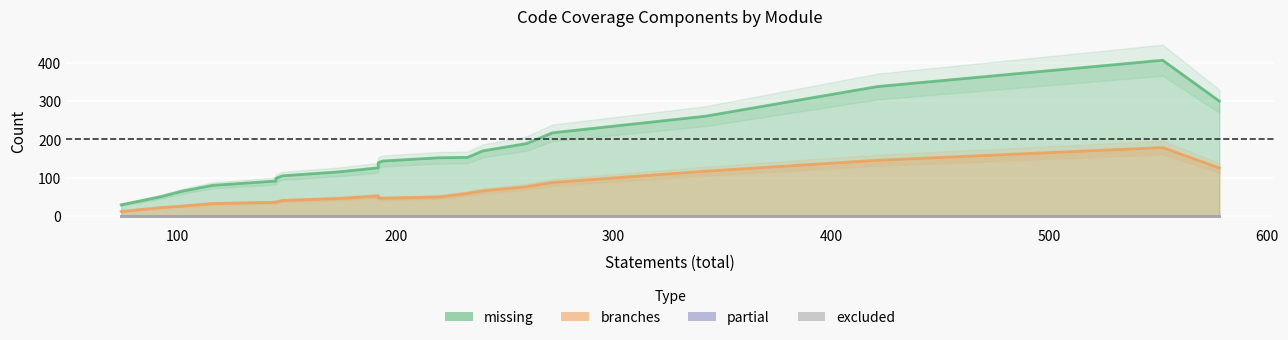

True or false: excluded and missing intersect in this chart.

False